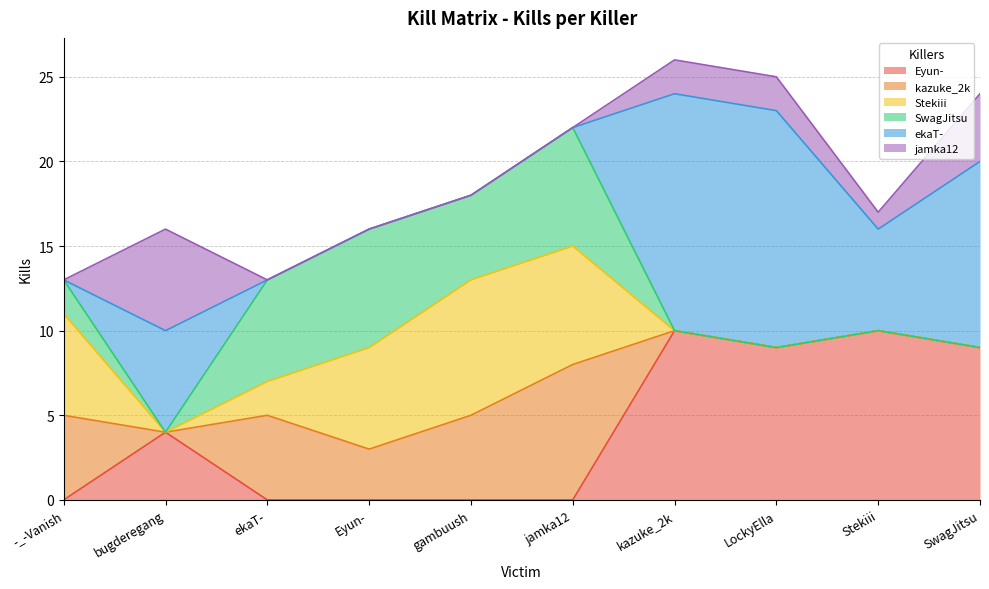

At bugderegang, list the series in order from largest to smallest.

ekaT-, jamka12, Eyun-, kazuke_2k, Stekiii, SwagJitsu